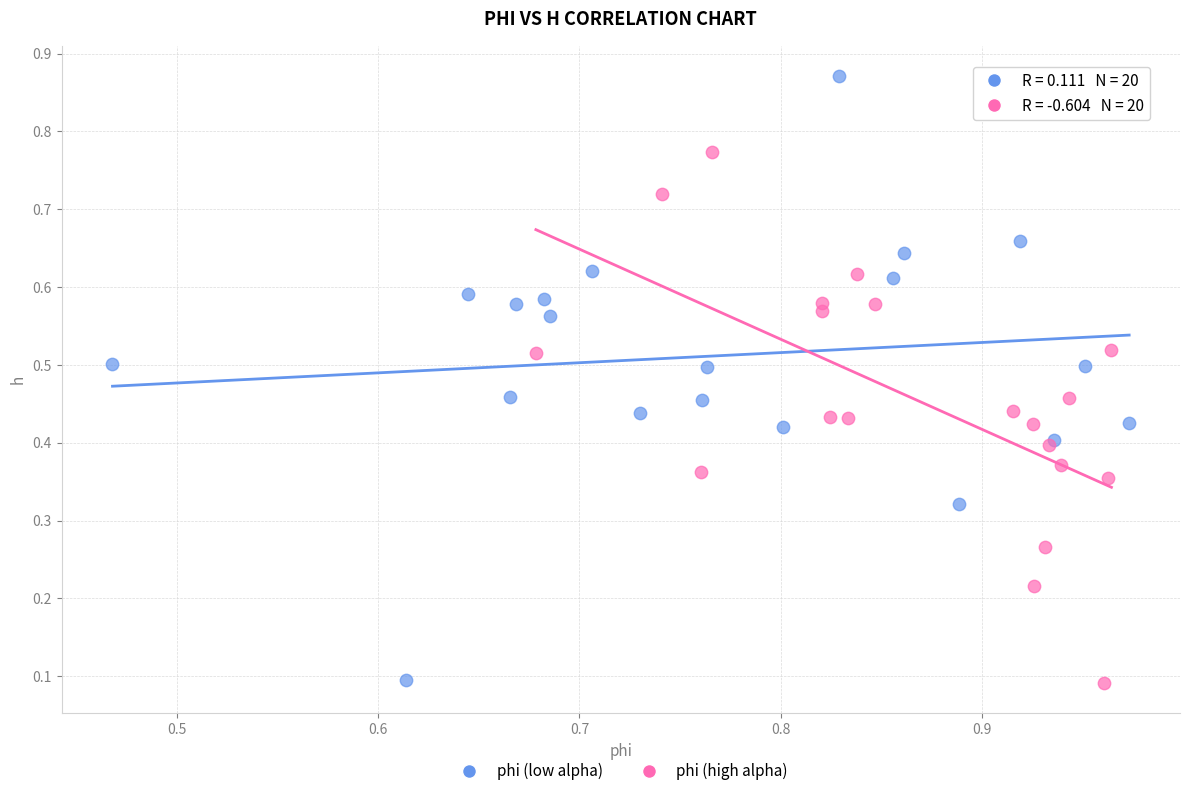

Which series has the widest spread of Y values?

phi (low alpha)